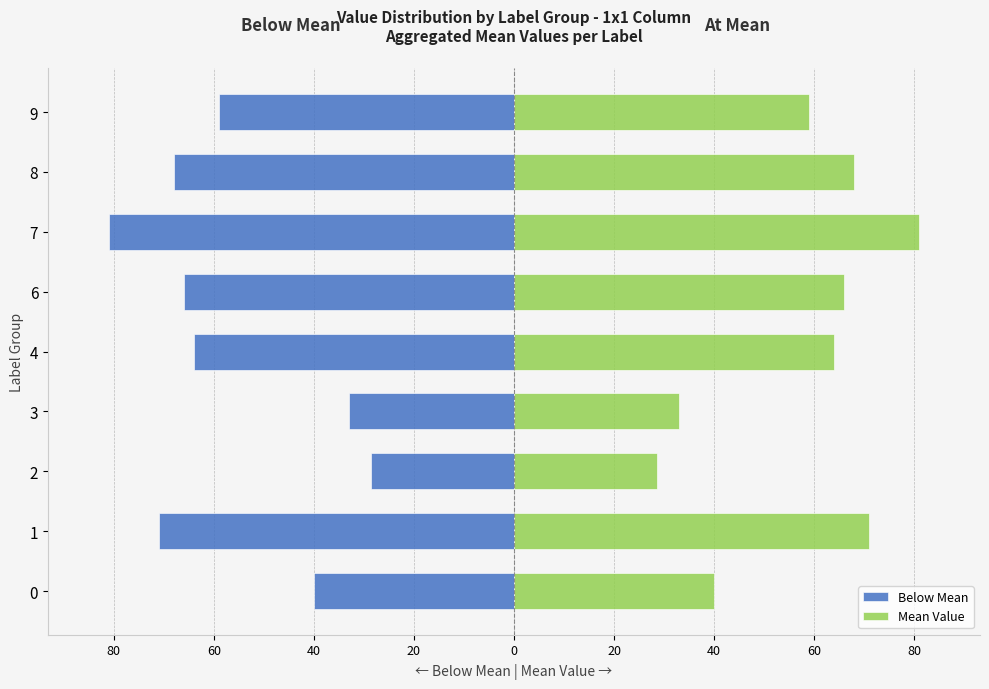

Reading right to left, list all the values displayed in this chart.

Below Mean: -59.0	-68.0	-81.0	-66.0	-64.0	-33.0	-28.7	-71.0	-40.0
Mean Value: 59.0	68.0	81.0	66.0	64.0	33.0	28.7	71.0	40.0